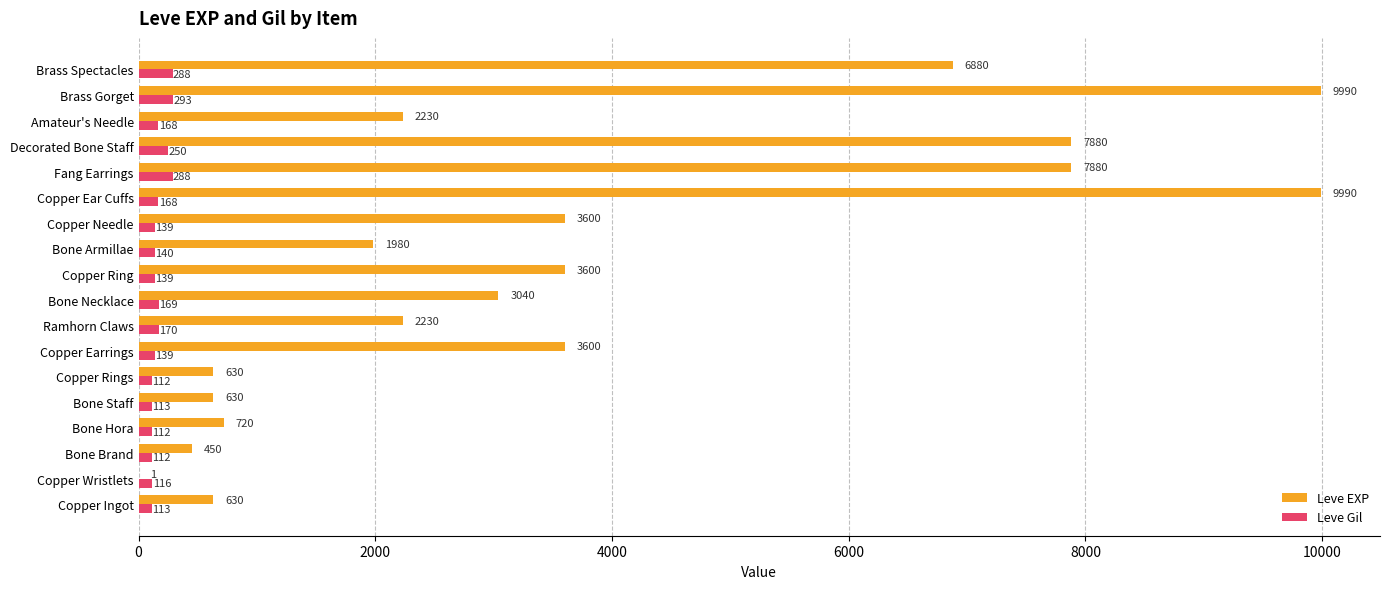

What is the sum of the Leve Gil values at Bone Brand and Decorated Bone Staff?

362